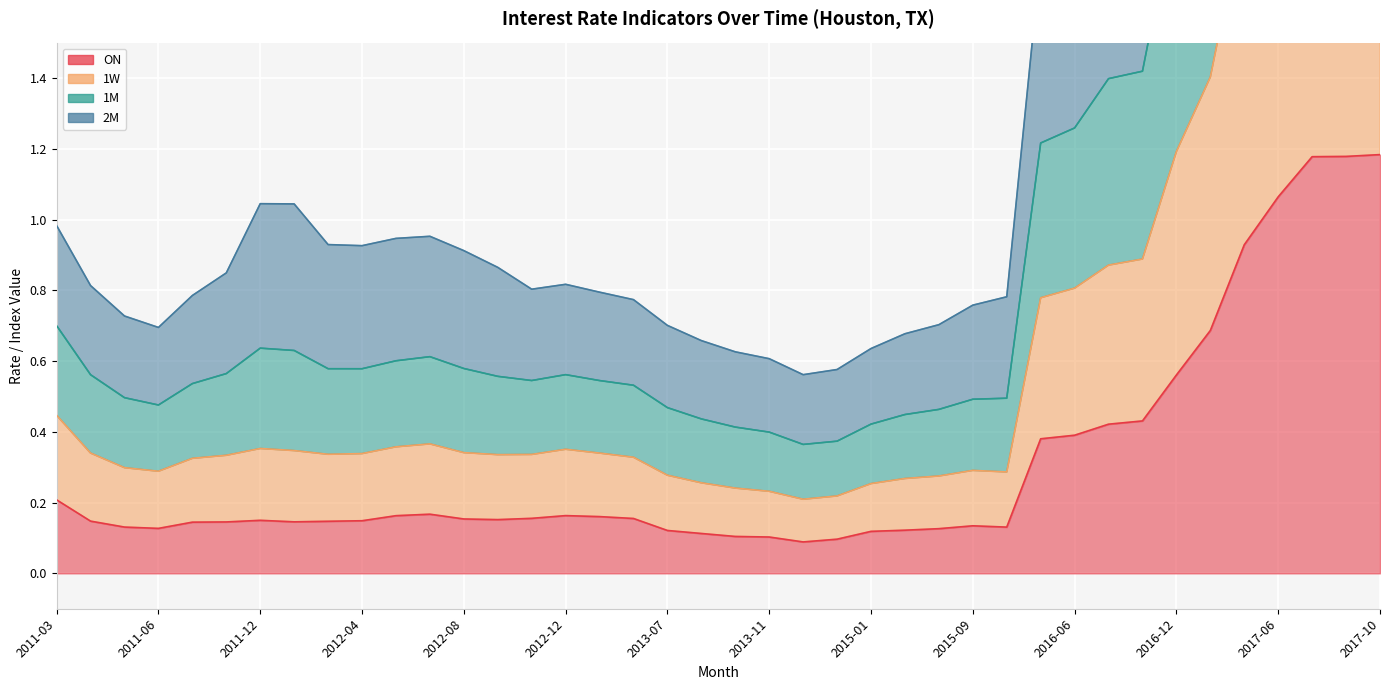

True or false: 1M and 1W cross at least once.

False